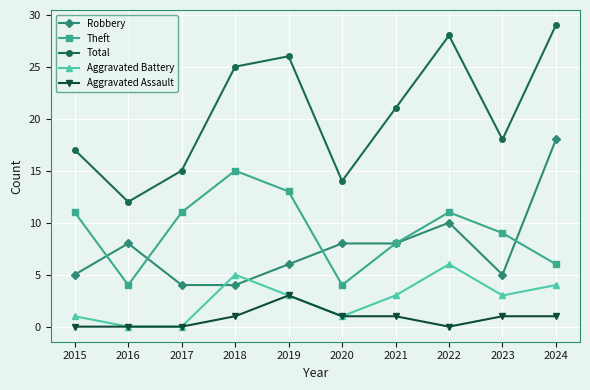

How many categories are shown in the chart?

10